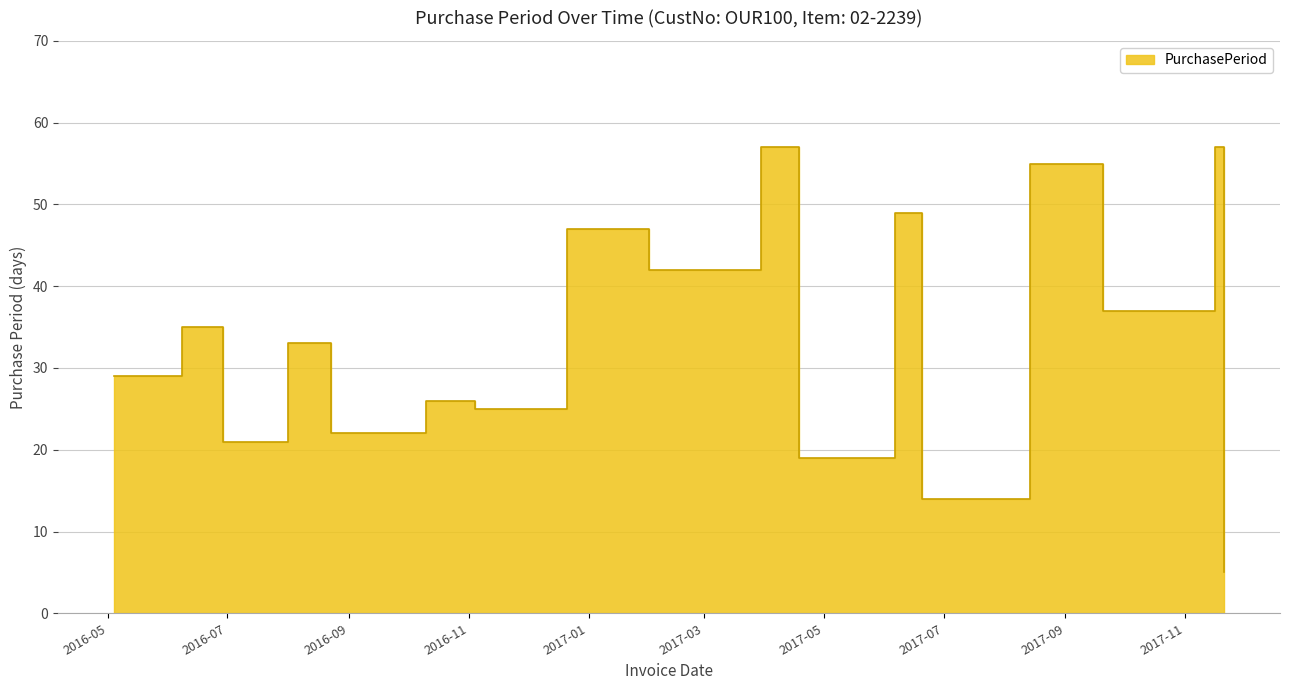

Which has a higher value, 2017-04-18 or 2016-06-29?

2016-06-29